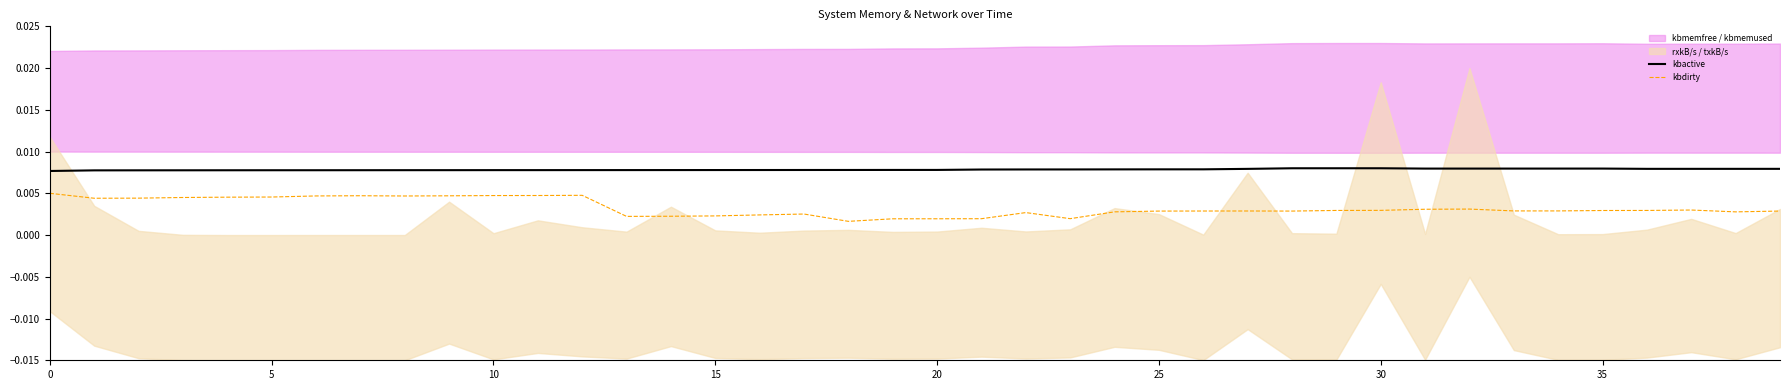

True or false: kbactive and kbdirty cross at least once.

False